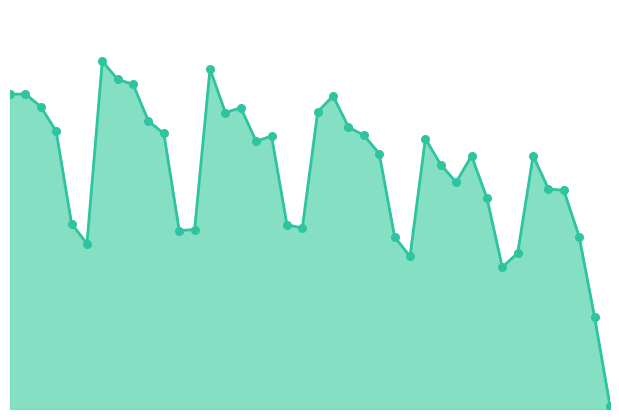

Is this an area chart (filled region under the line)?

Yes